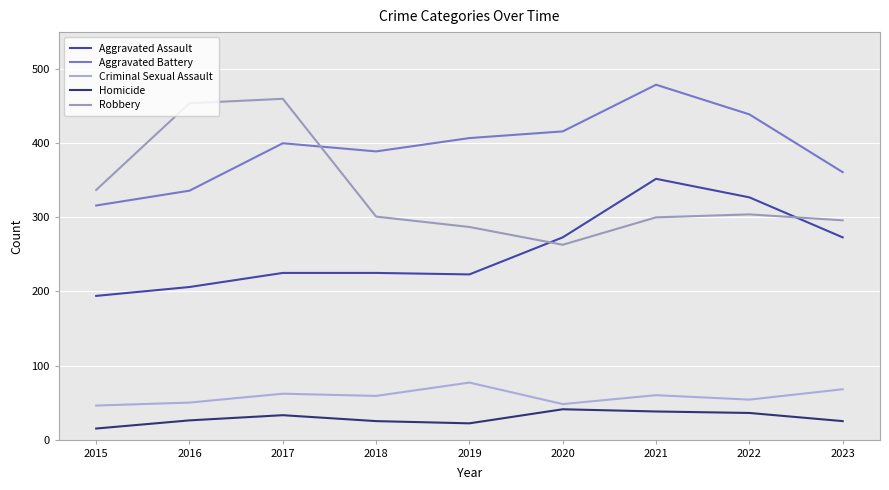

Does the chart display data point markers on the line(s)?

No